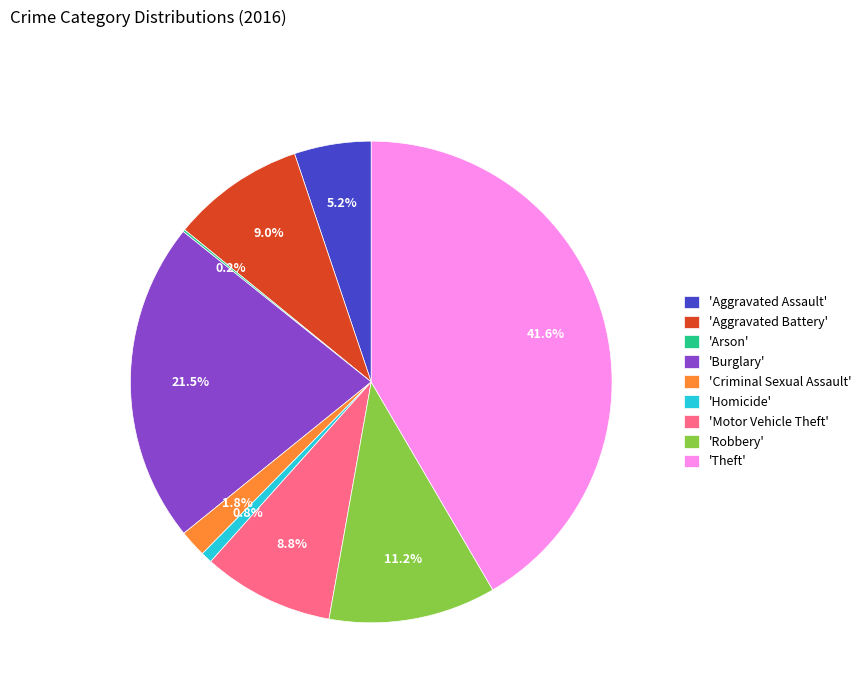

Does 'Robbery' account for over 50% of the chart?

No